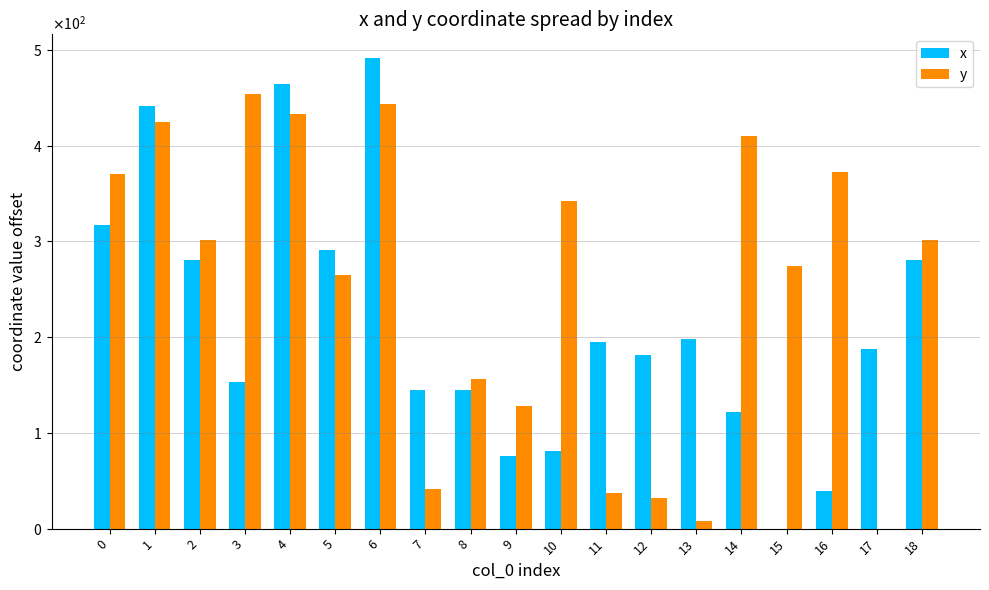

What are all the series names shown in the legend?

x, y